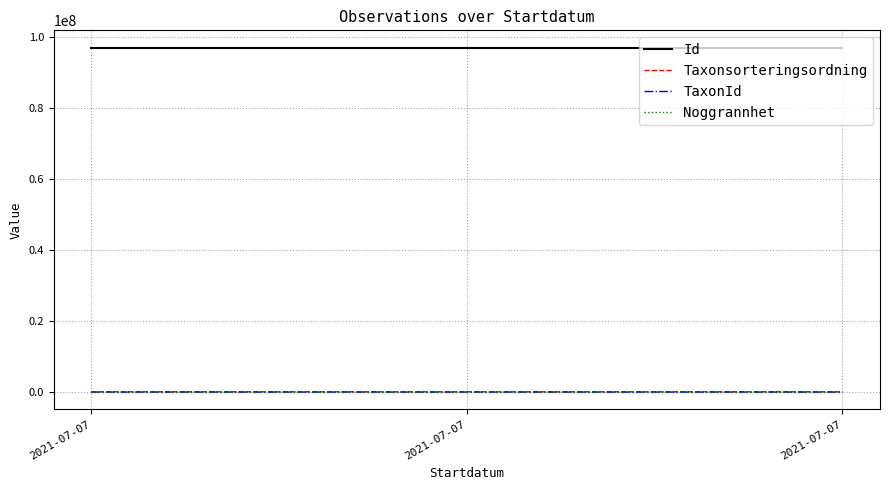

Where does the Taxonsorteringsordning series first go above 85703?

2021-07-07